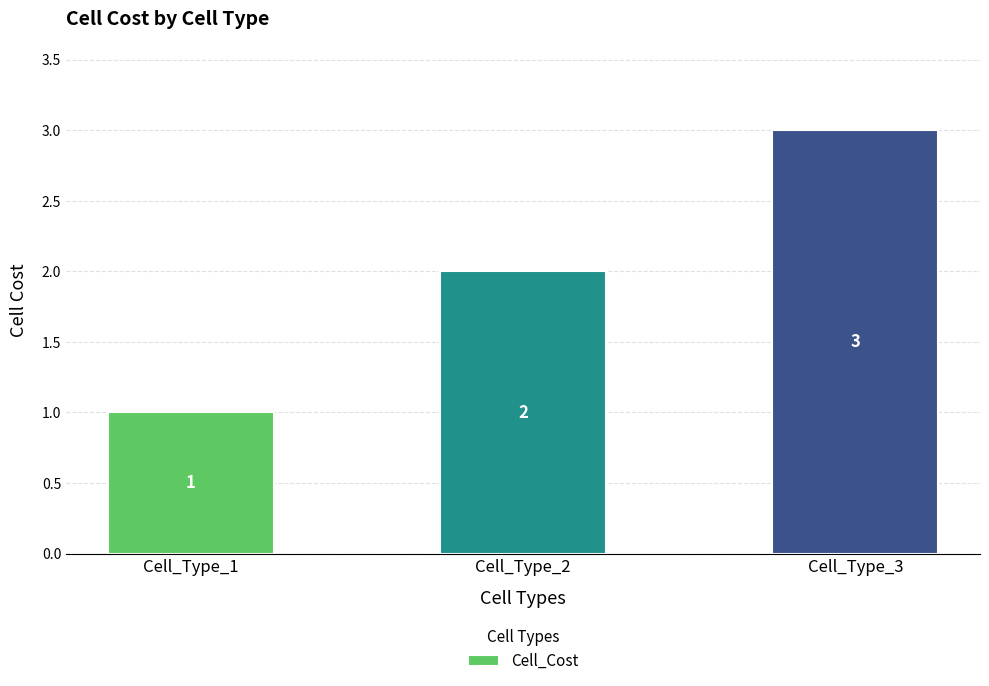

Rank the categories by value from lowest to highest.

Cell_Type_1, Cell_Type_2, Cell_Type_3